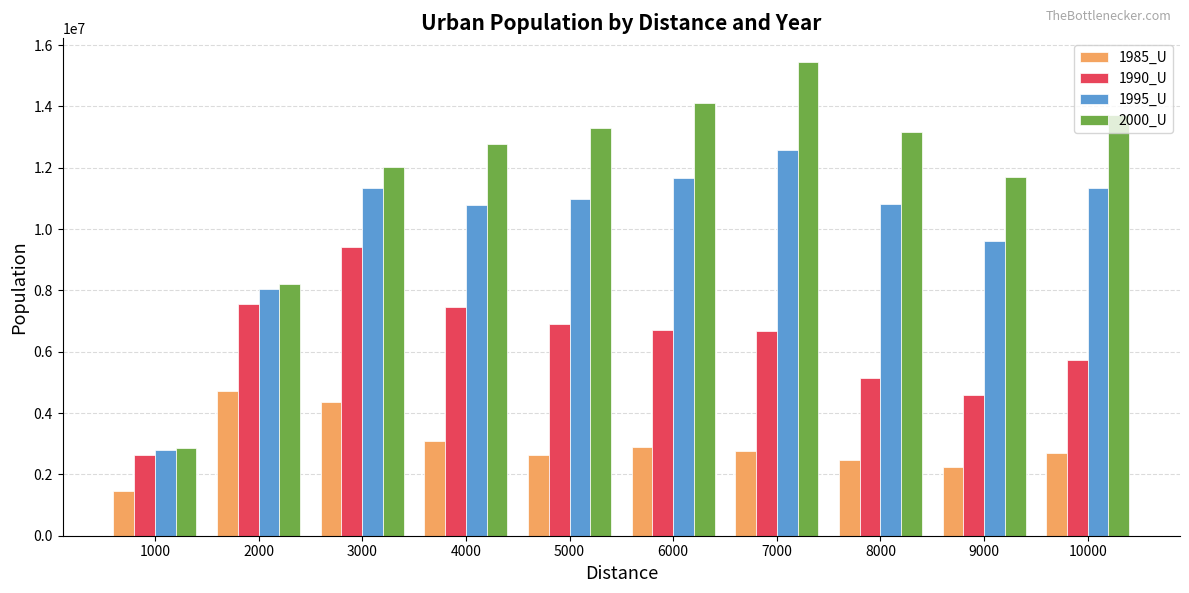

Does the chart contain stacked bars?

No